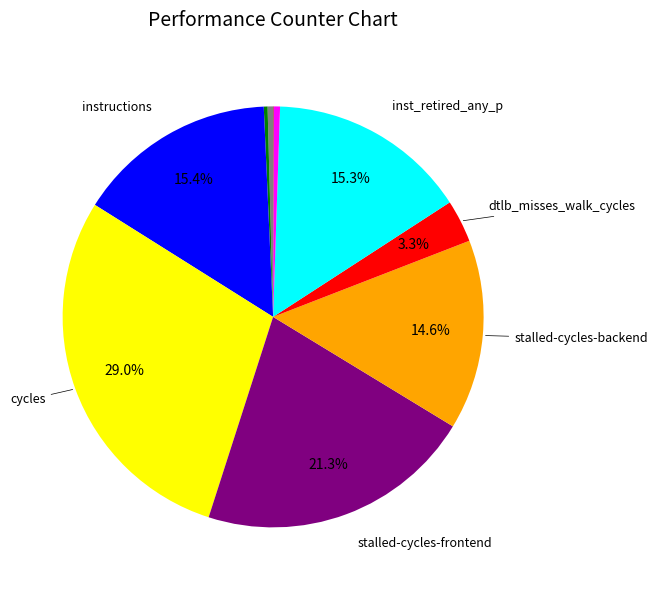

Is there a majority slice in this chart?

No